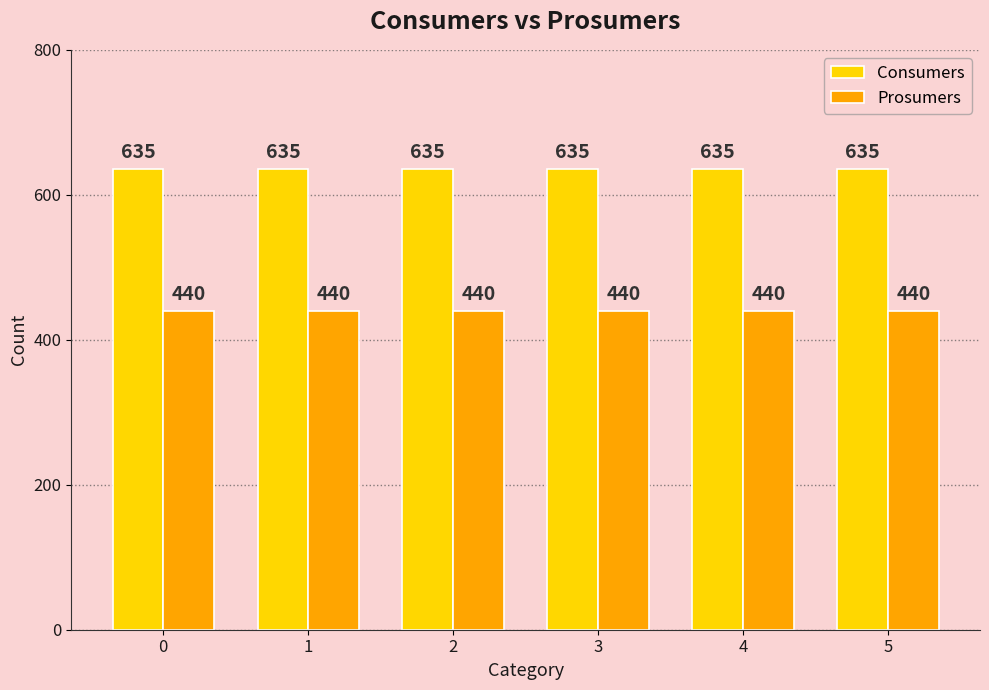

The value of Prosumers at 4 is 759. True or false?

False